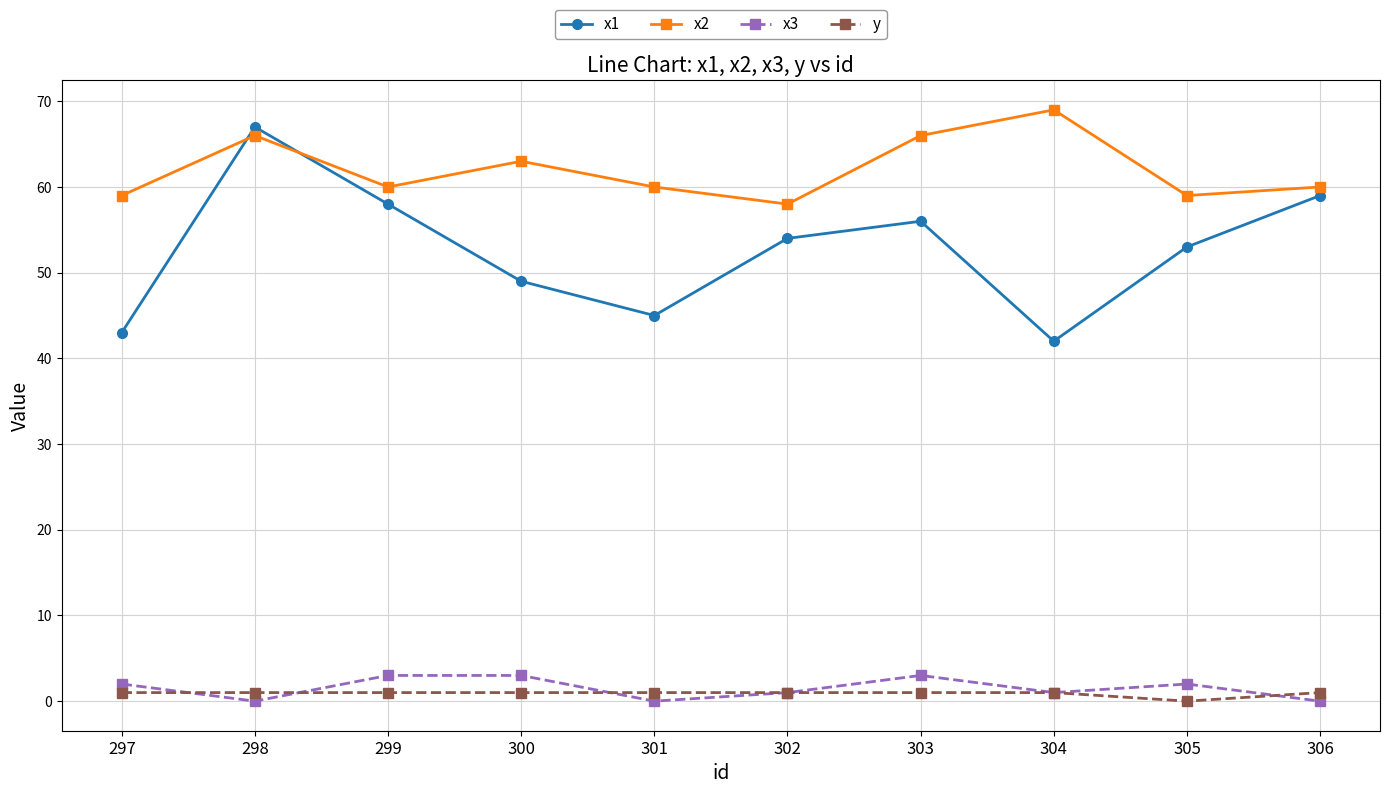

What is the difference between the maximum and second lowest values in the x2 series?

10